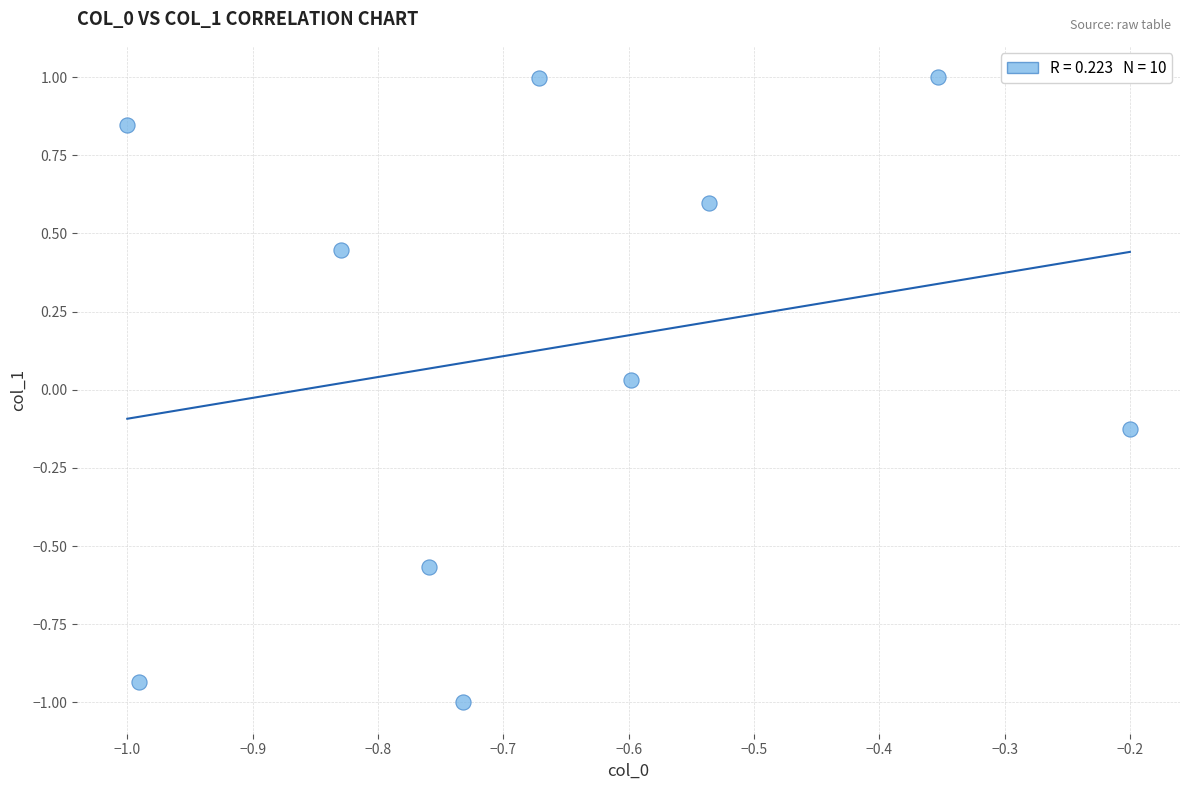

What is the average X value?

-0.7